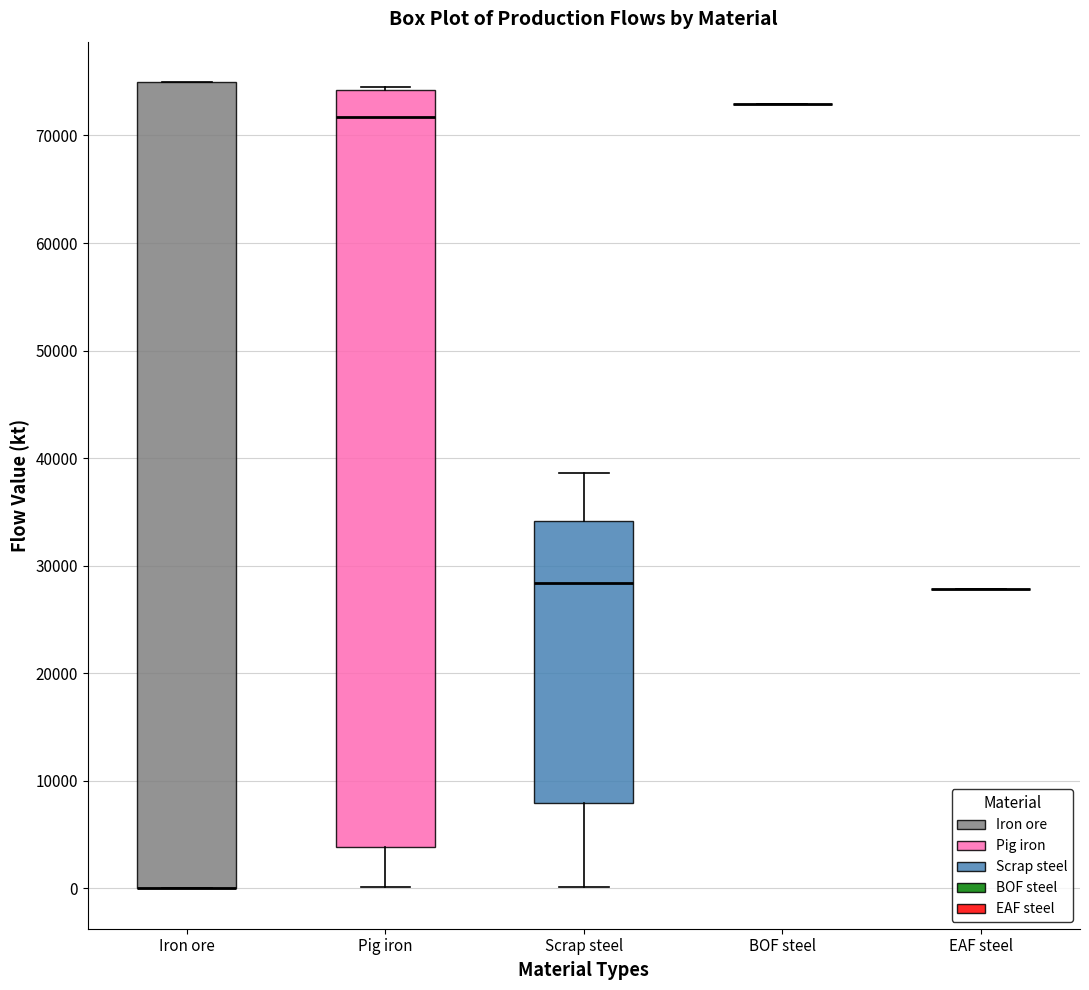

Comparing the boxes themselves (not the whiskers), which one is the tallest?

Iron ore